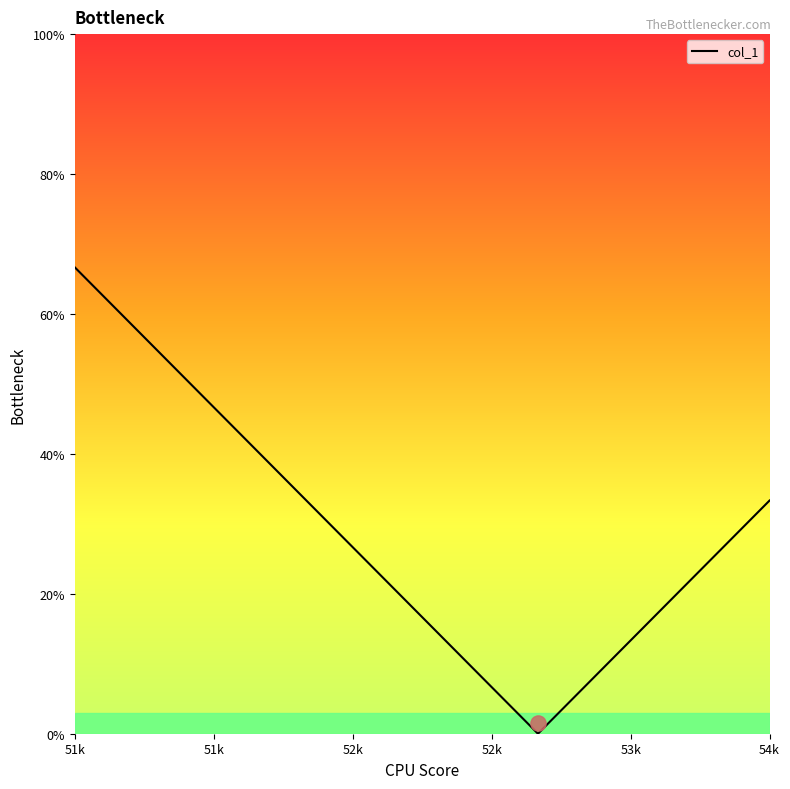

True or false: col_1 has more than 2 points higher than both neighbors.

False